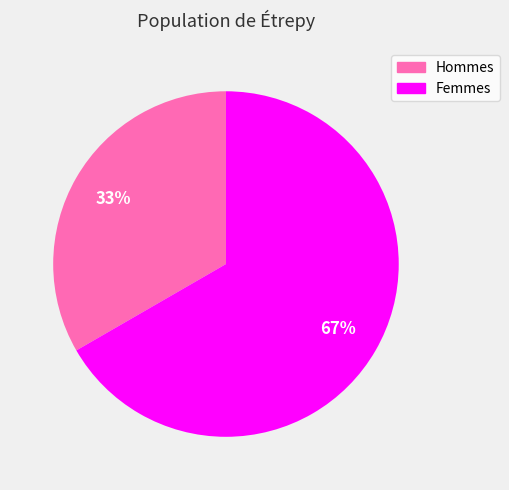

To the nearest percent, what is the average slice percentage?

50%